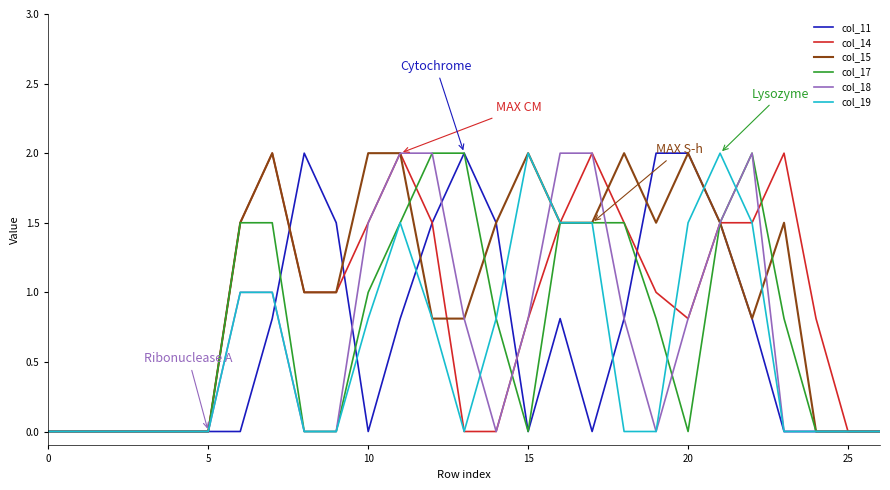

Which series has the largest total across all categories?

col_15